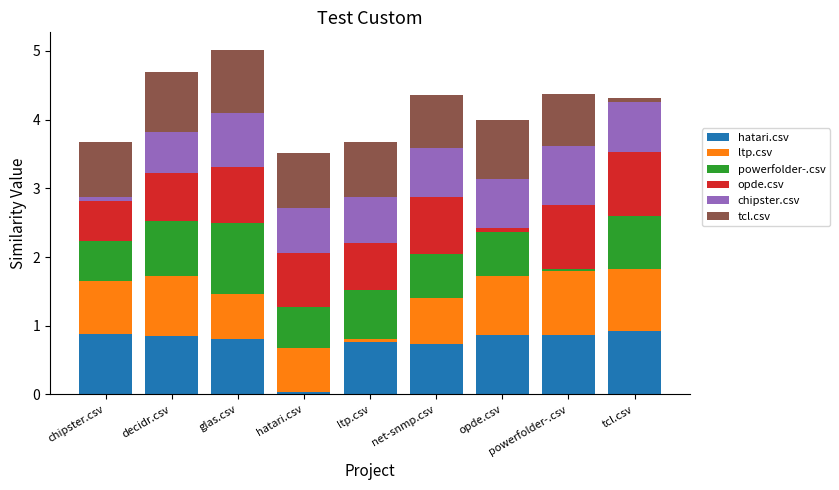

Which category has the lowest value in the hatari.csv series?

hatari.csv